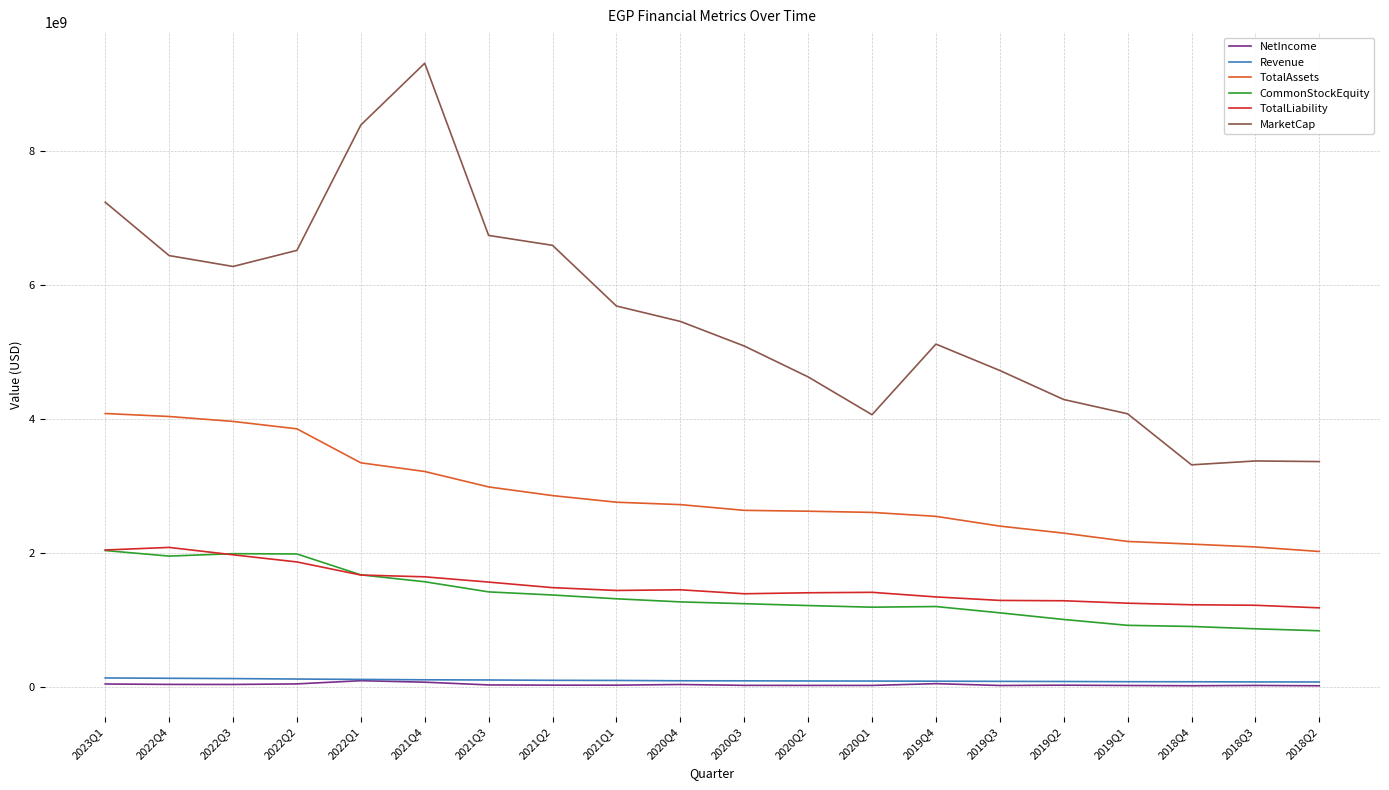

At which category does the chart reach its peak across all series?

2021Q4